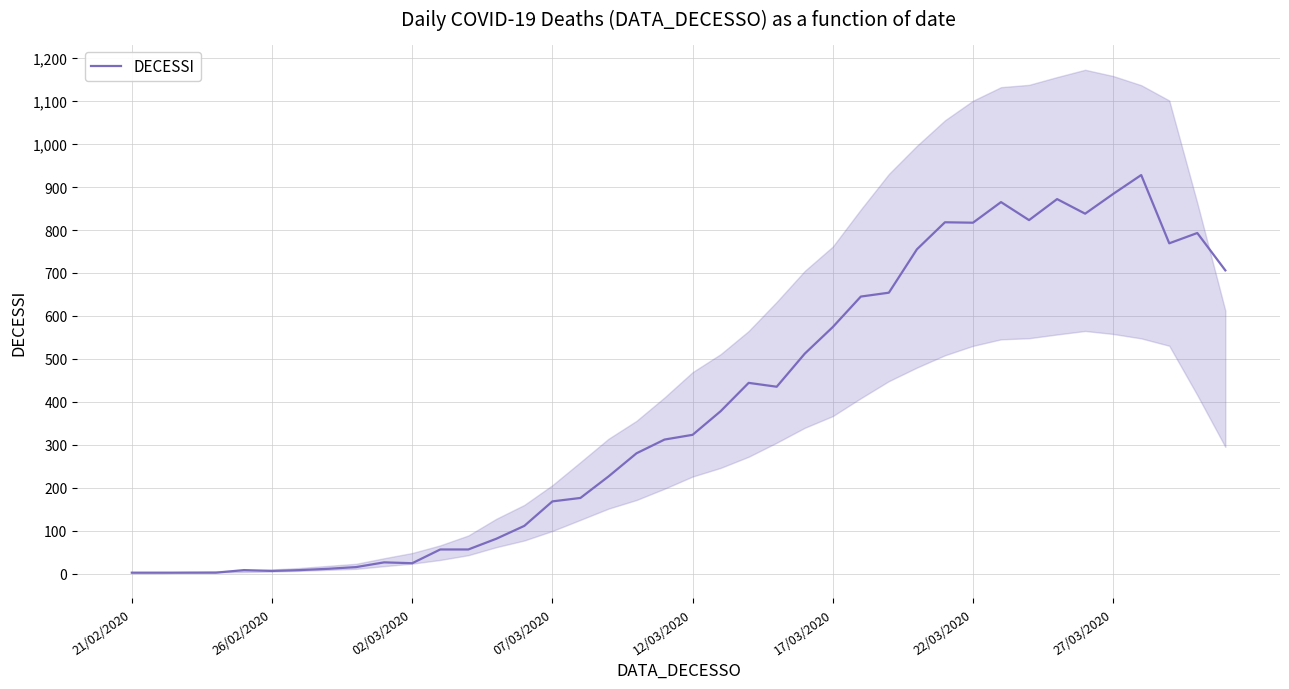

What is the maximum value shown in the chart?

928